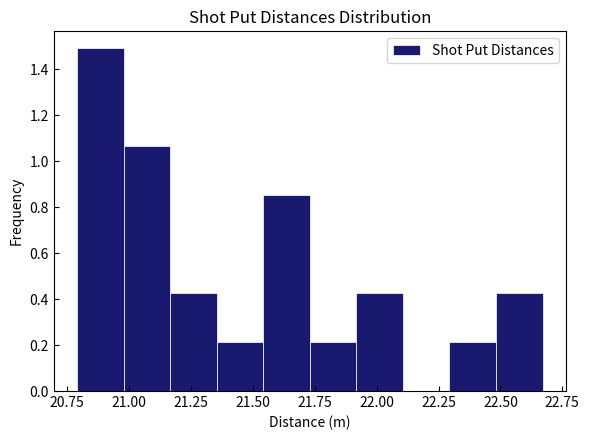

Read against the x-axis, roughly where is the centre of the tallest bar?

20.90